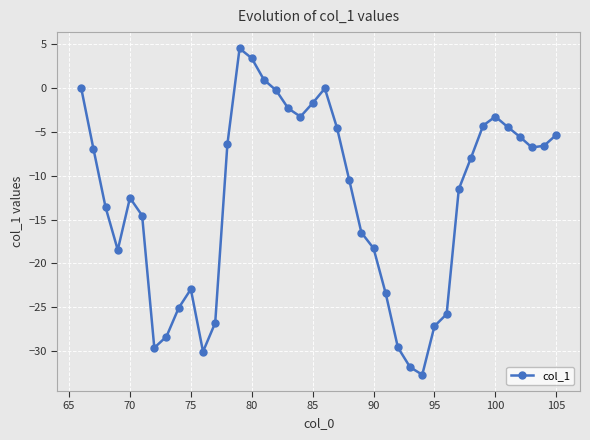

Does the chart display data point markers on the line(s)?

Yes